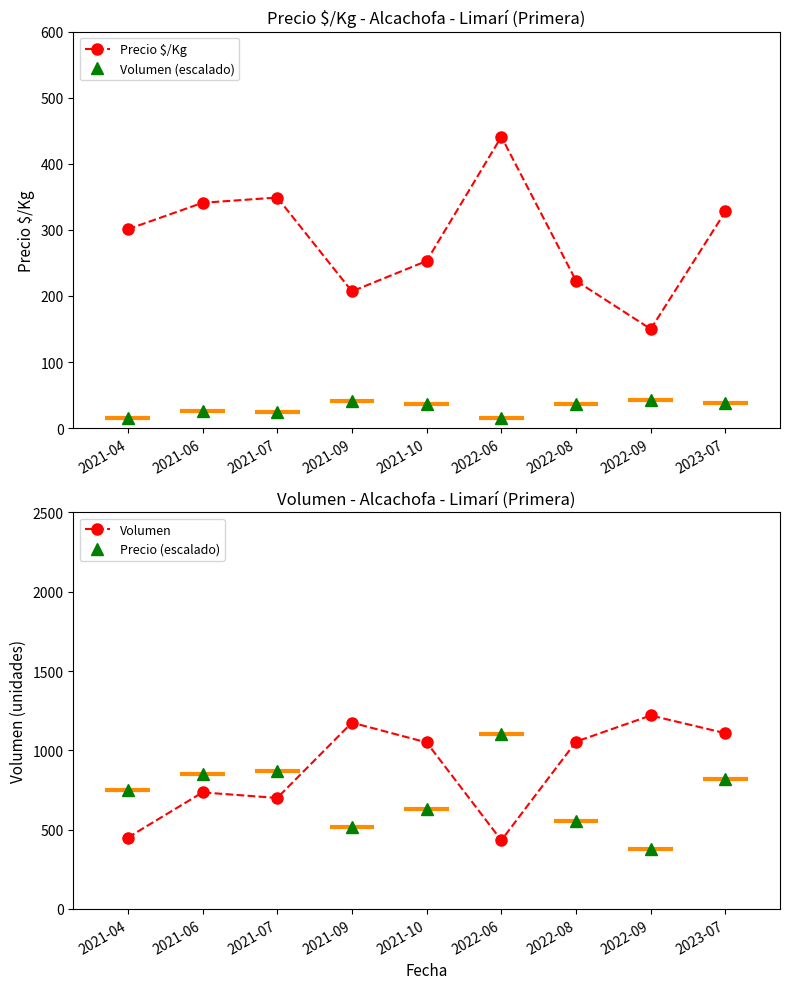

Reading right to left, what are all the values shown in this chart?

Precio $/Kg: 328	150	223	441	253	207	349	341	301
Volumen: 1108	1220	1055	433	1050	1175	700	735	450